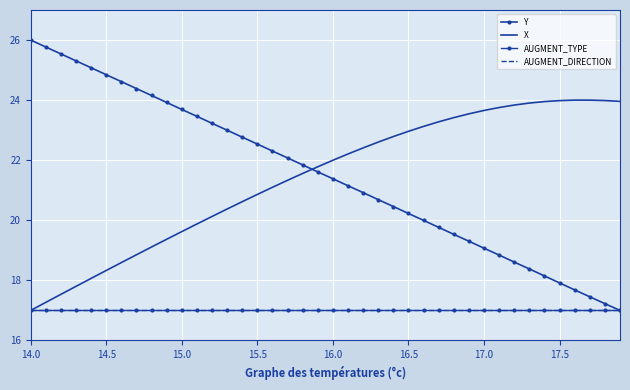

True or false: AUGMENT_TYPE and X cross at least once.

False